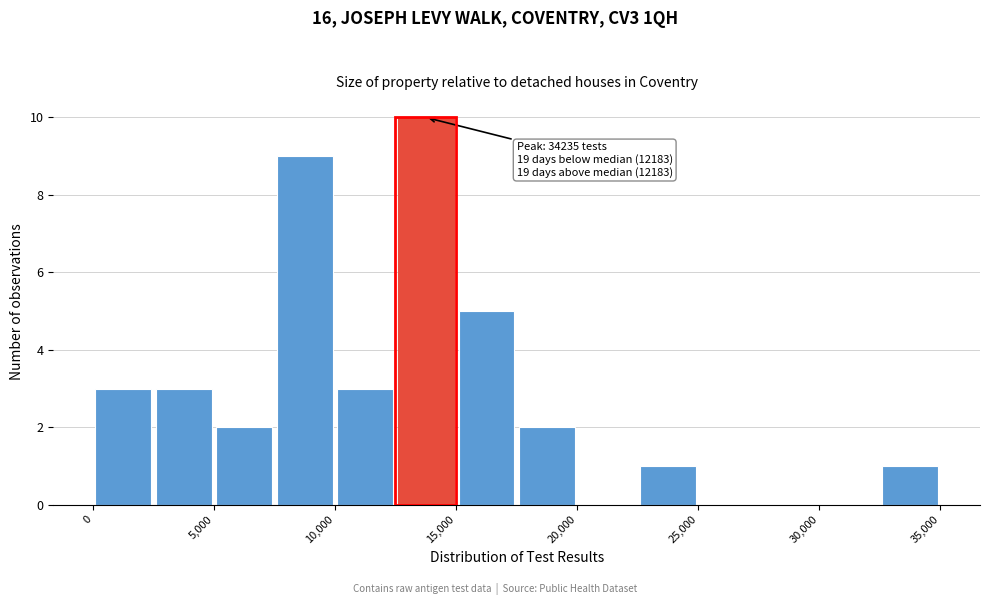

Over which range of the x-axis is the bar tallest?

12500 to 15000